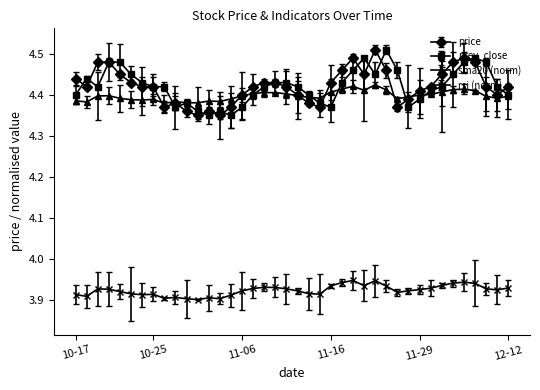

True or false: sma20 (norm) has more than 1 interior local peaks.

True